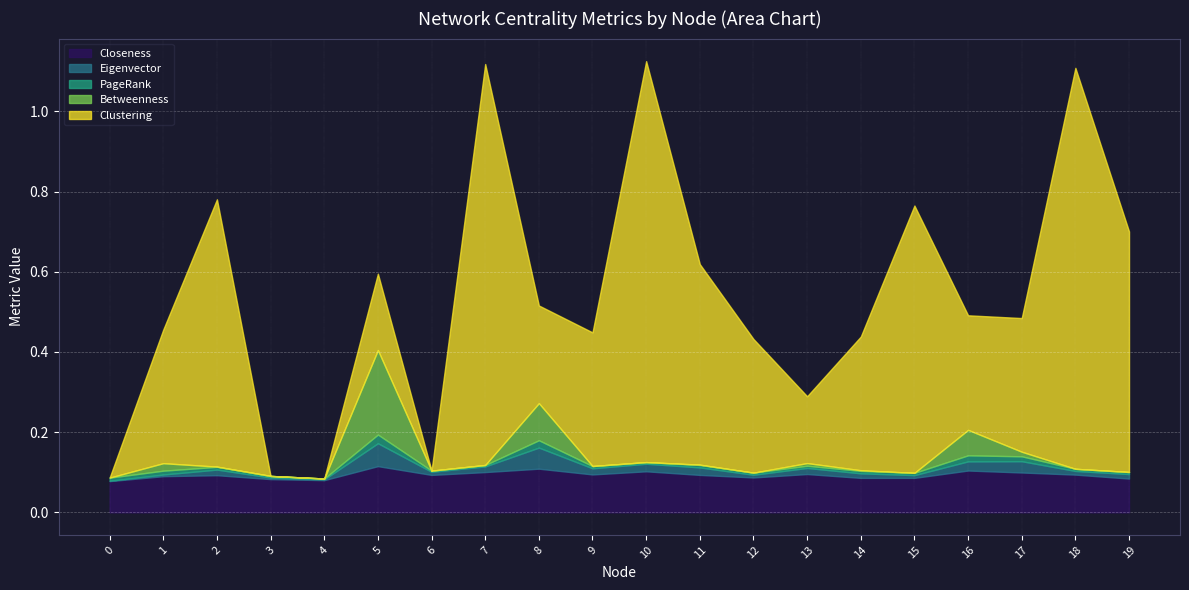

What are all the series names shown in the legend?

Closeness, Eigenvector, PageRank, Betweenness, Clustering